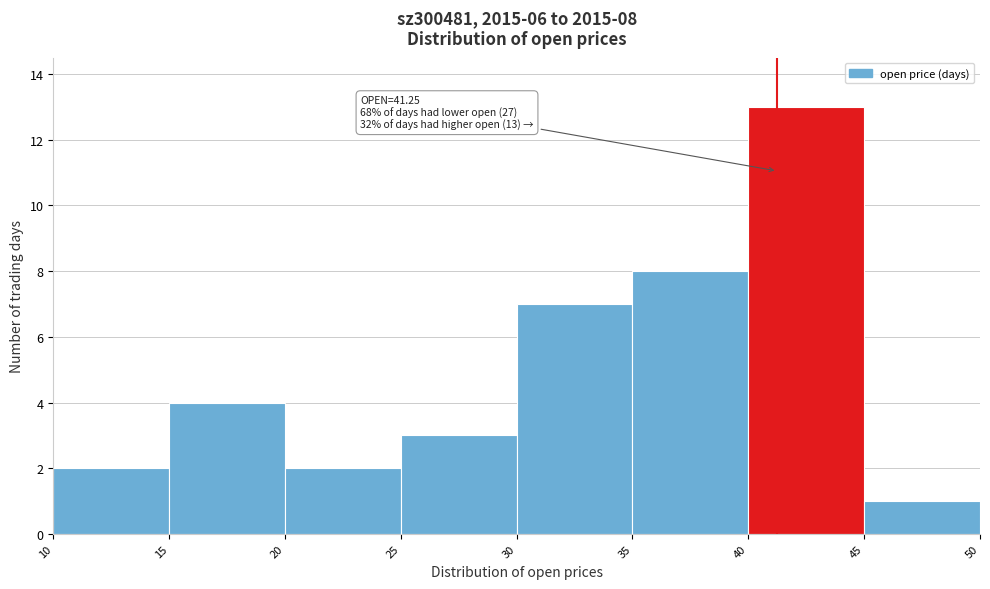

Which range on the x-axis has the tallest bar?

40 to 45